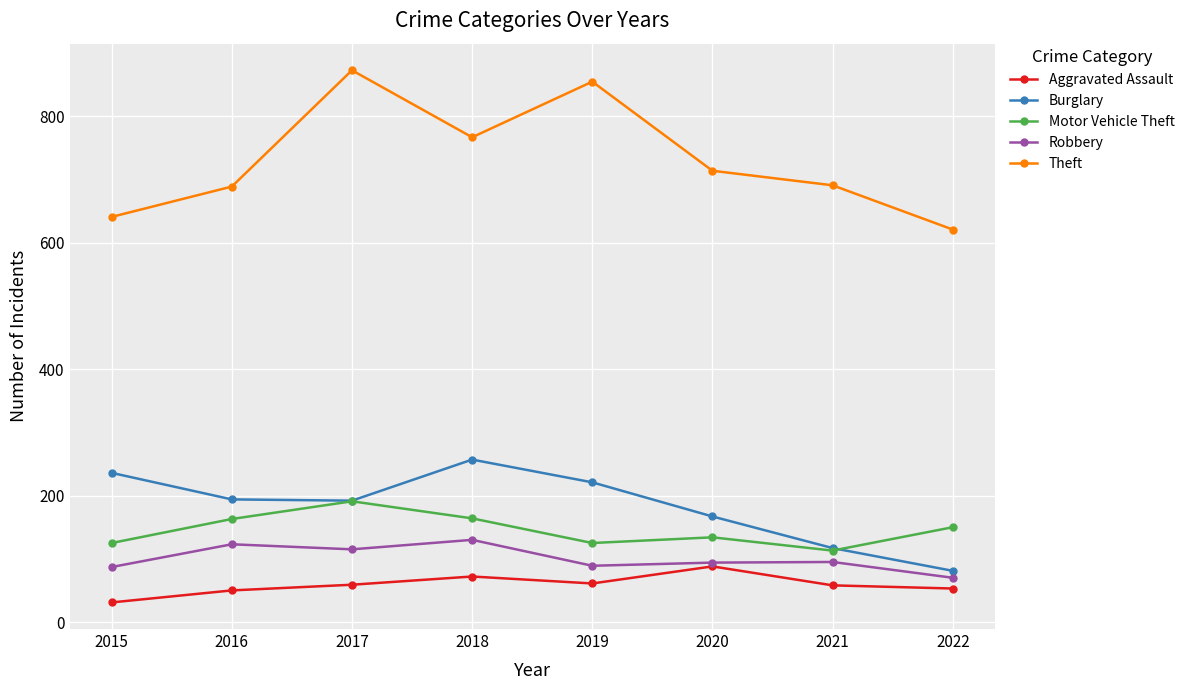

How many lines are shown in the chart?

5